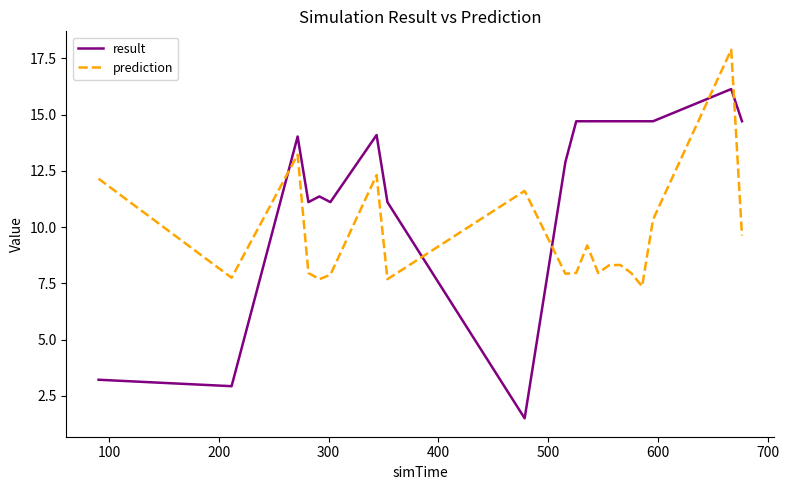

What is the minimum value for result?

1.5